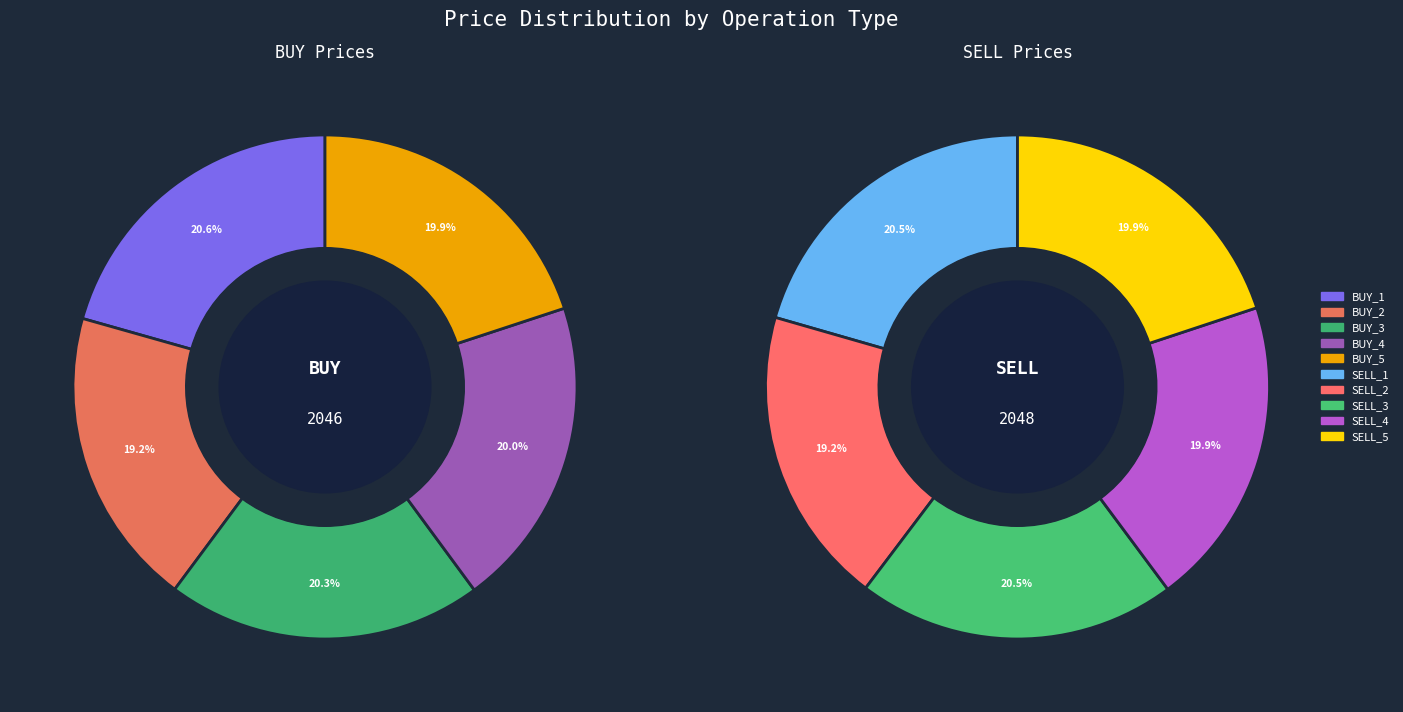

Rank the series by their average value, from lowest to highest.

BUY, SELL